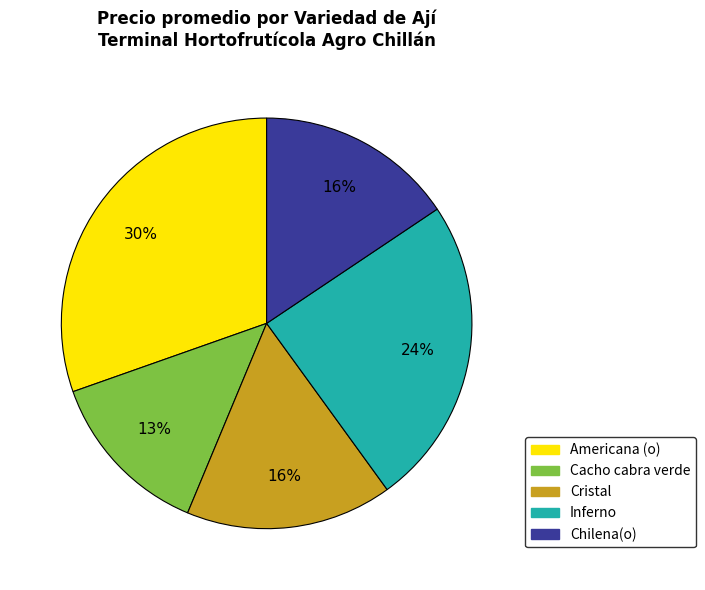

To the nearest percent, what portion does Cacho cabra verde represent?

13%